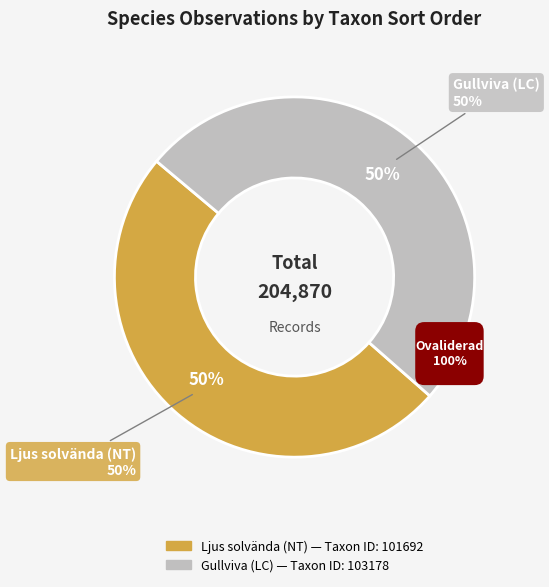

Does any single category account for the majority?

Yes